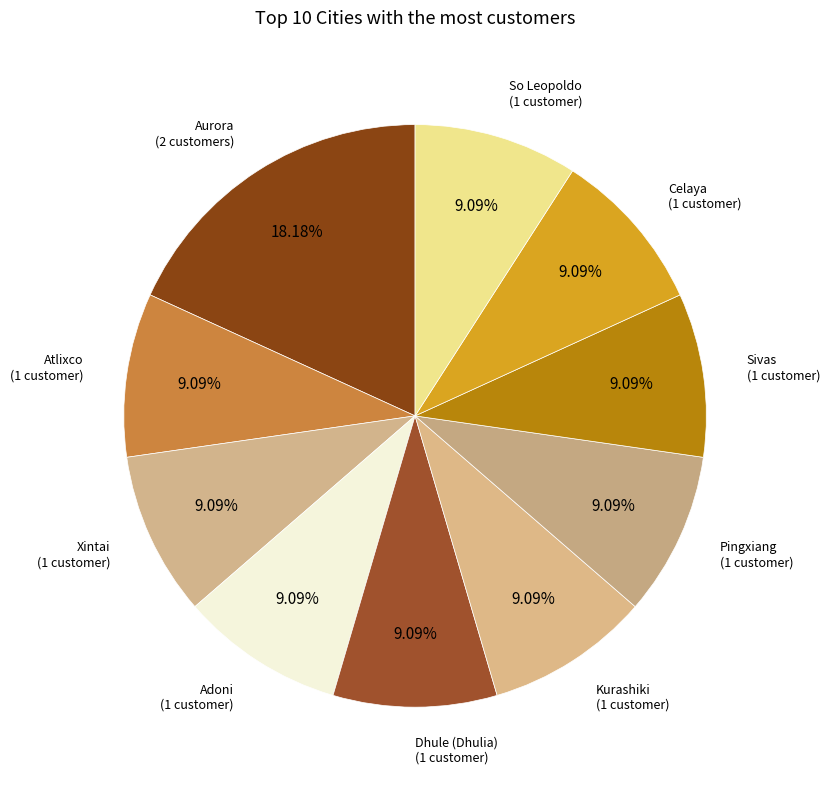

How many slices are in this pie chart?

10